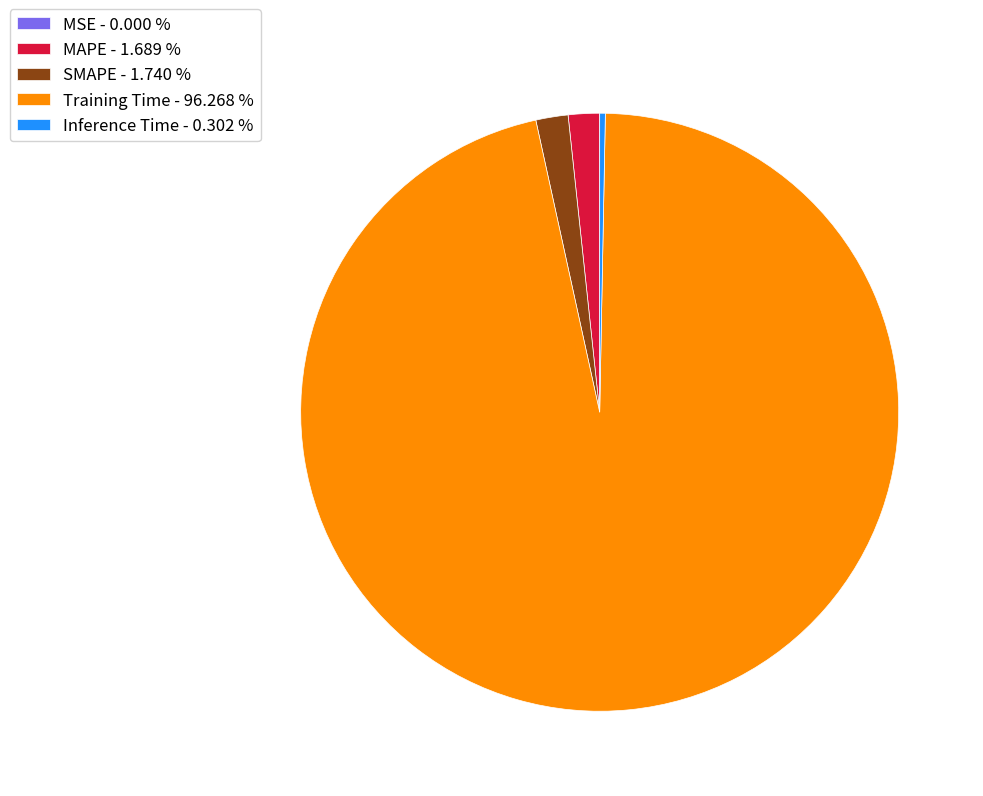

Do Training Time and SMAPE together represent more than half of the pie?

Yes